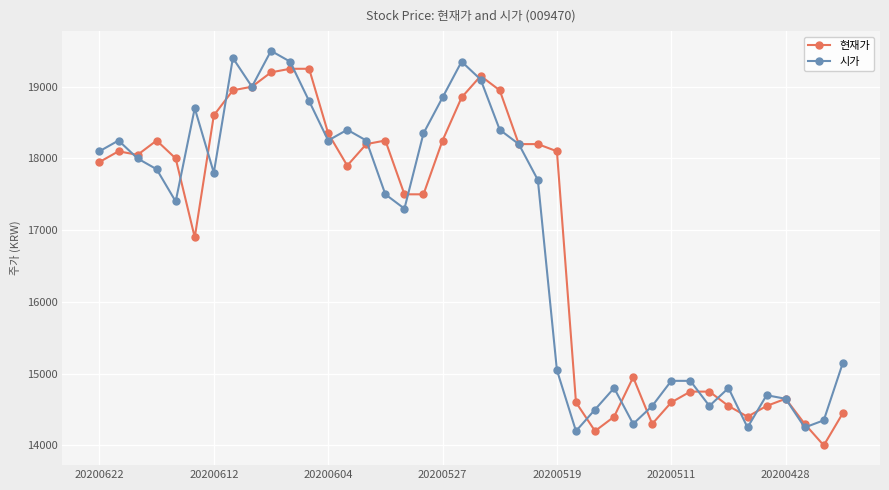

How many values in the 현재가 series are below 18000?

20